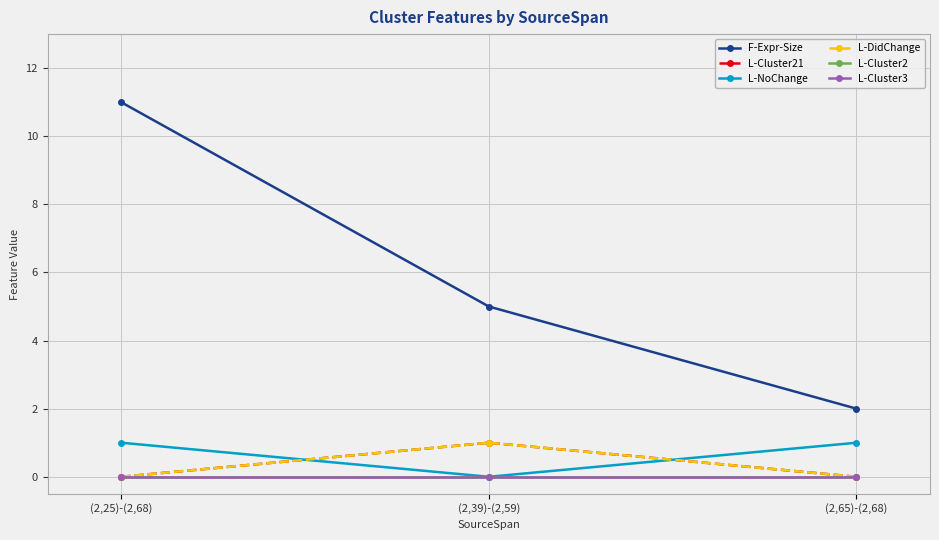

Does the chart display data point markers on the line(s)?

Yes